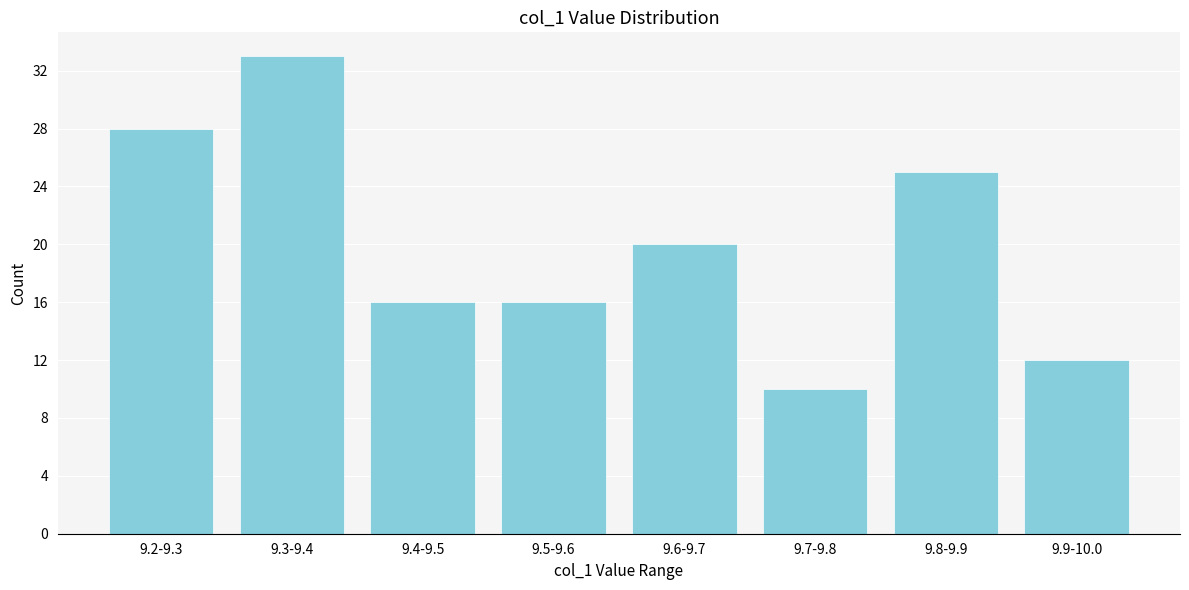

Reading left to right, what are all the values shown in this chart?

28	33	16	16	20	10	25	12